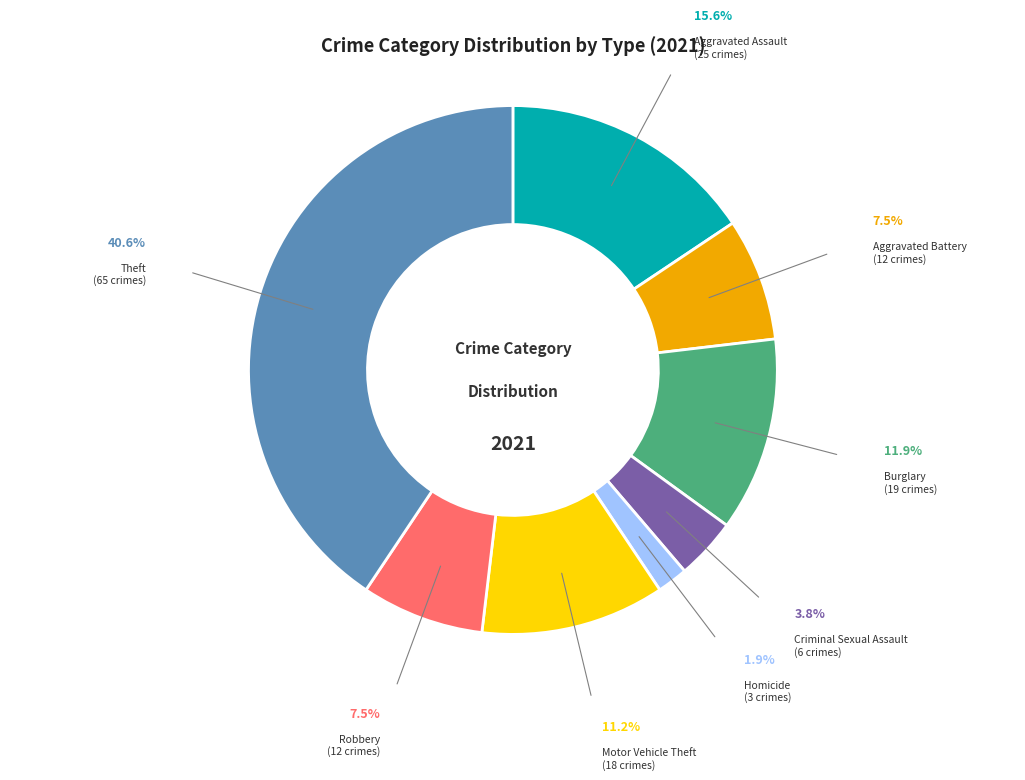

Count the number of slices in the pie.

8